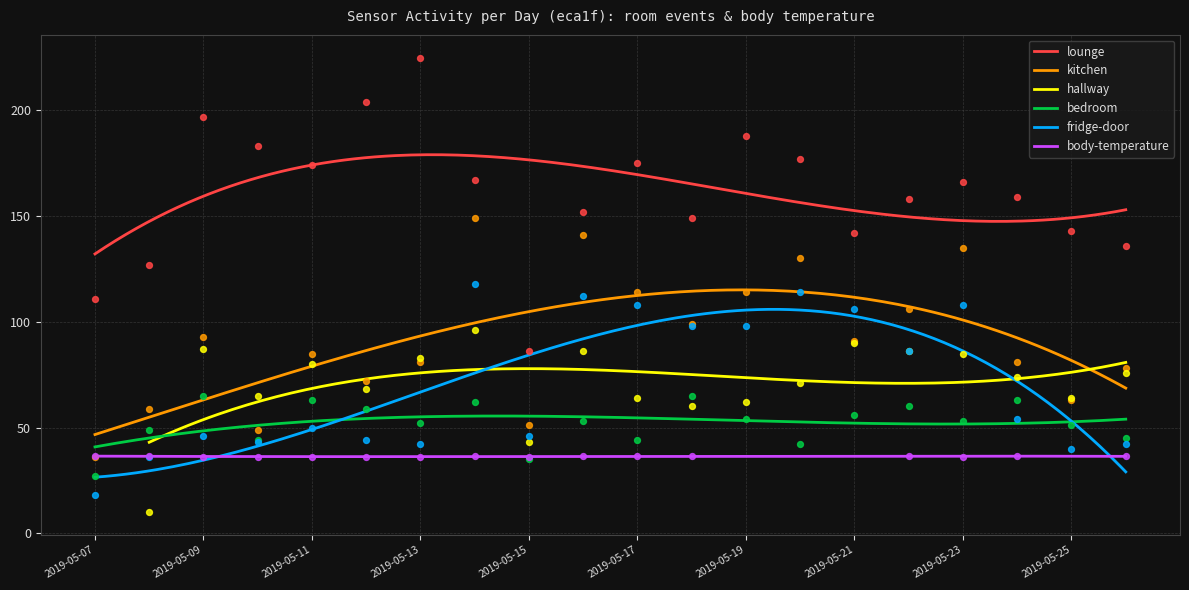

Which series has the largest total across all categories?

lounge